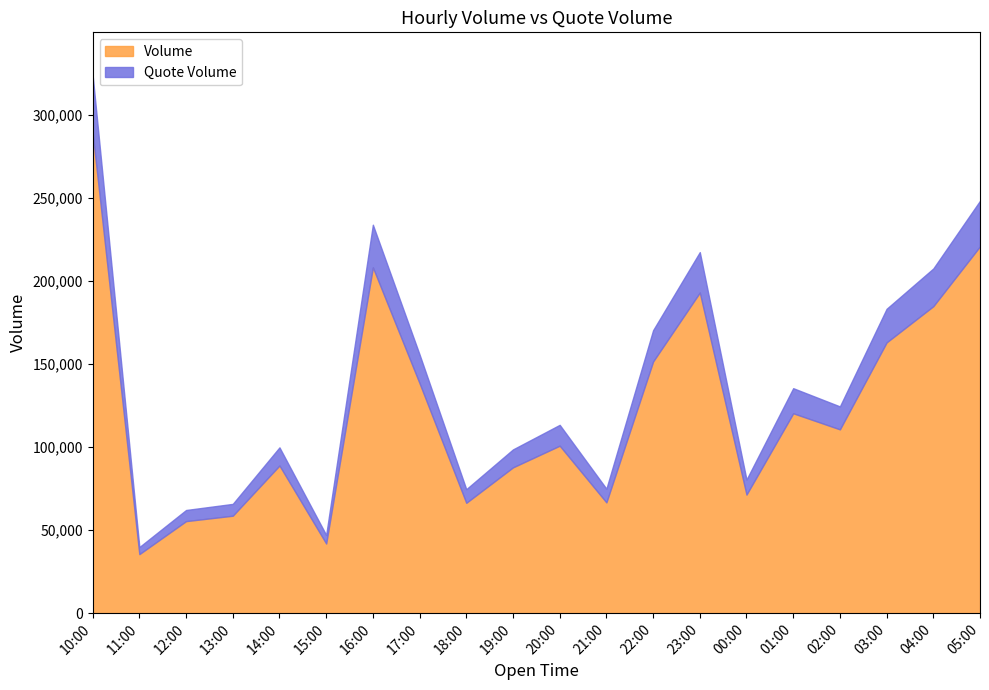

Which label corresponds to the largest value in the chart?

10:00